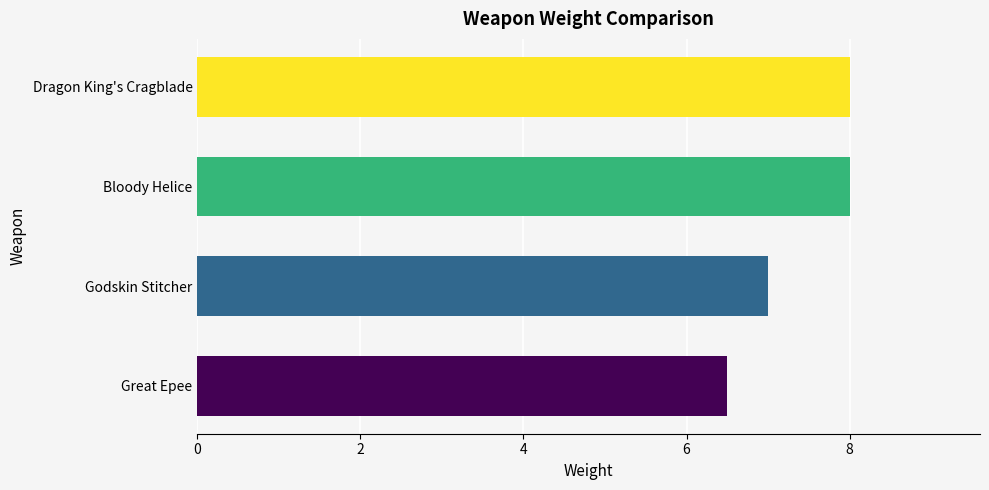

Is it true that the value at Dragon King's Cragblade is 8.0?

True